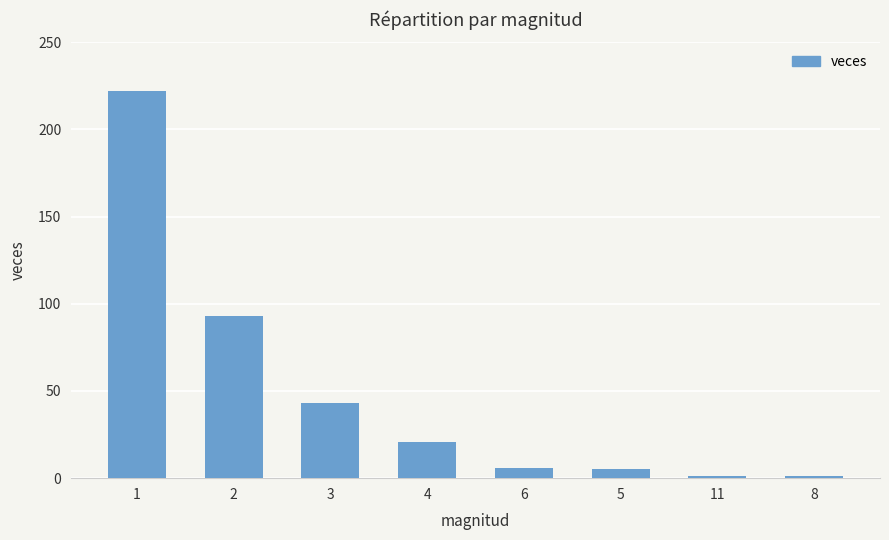

What is the sum of all values?

392